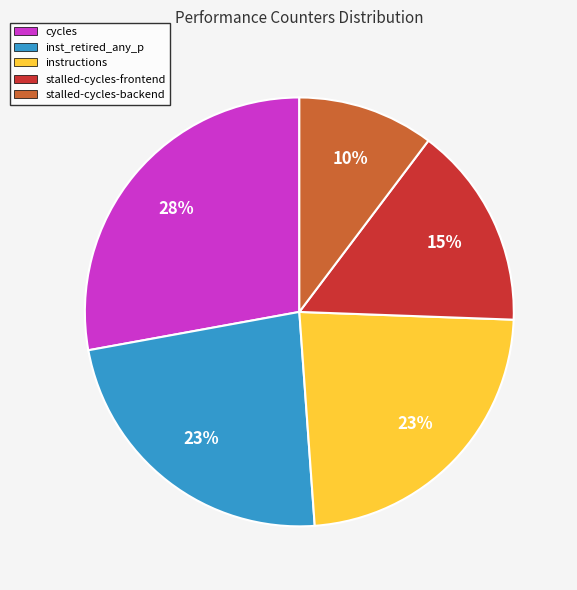

How many segments does this pie chart have?

5